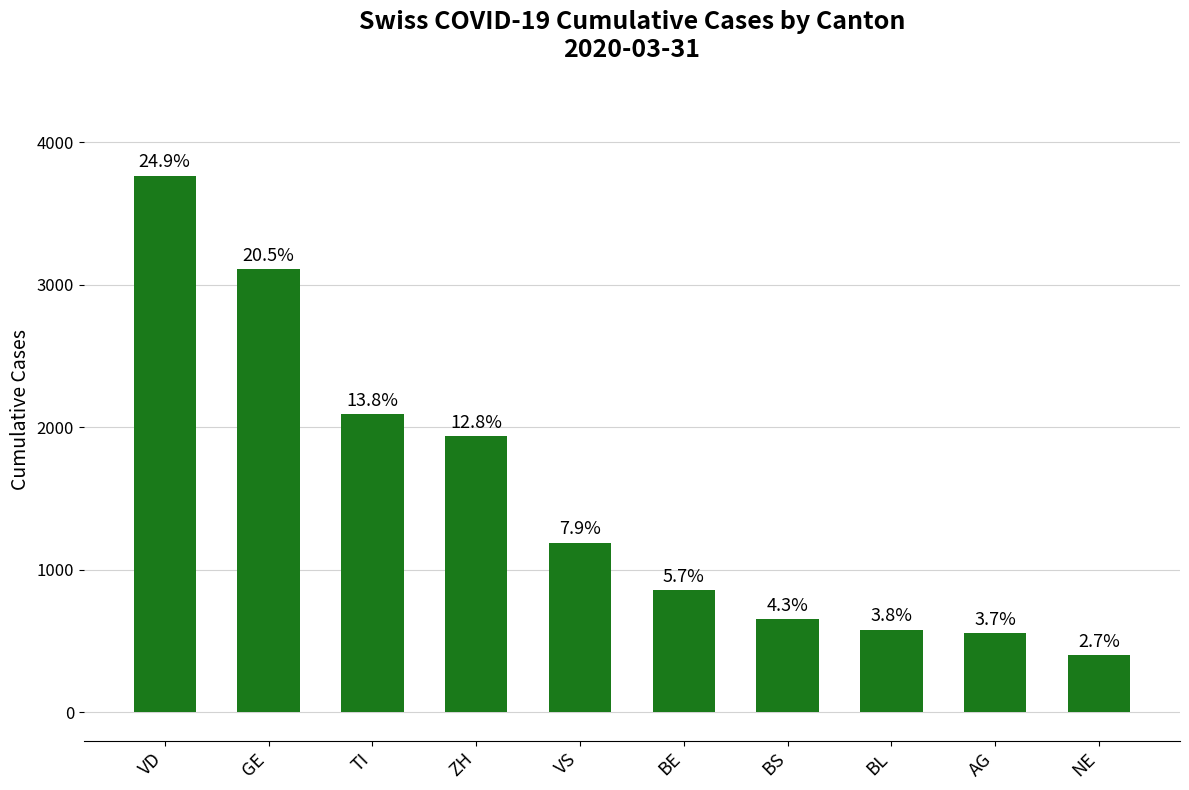

The value at NE is 402. True or false?

True